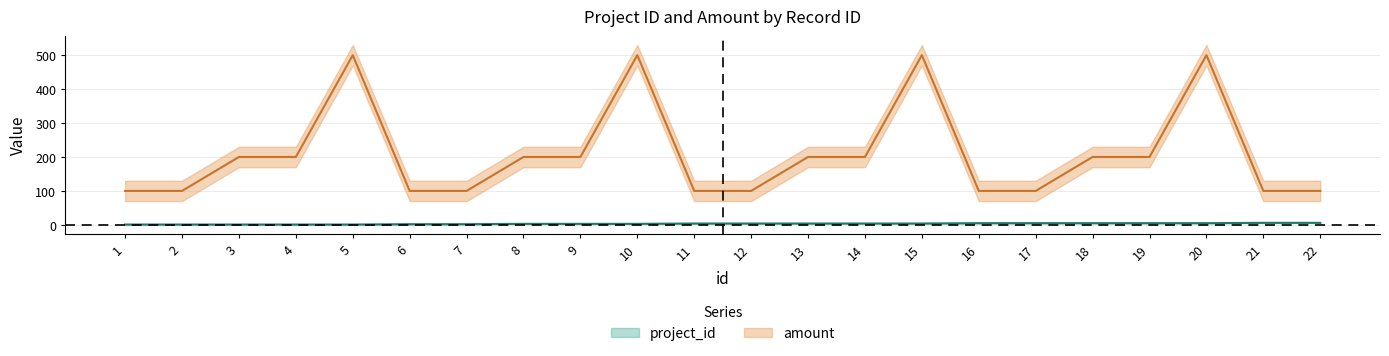

How many values in the project_id series are below 4?

10